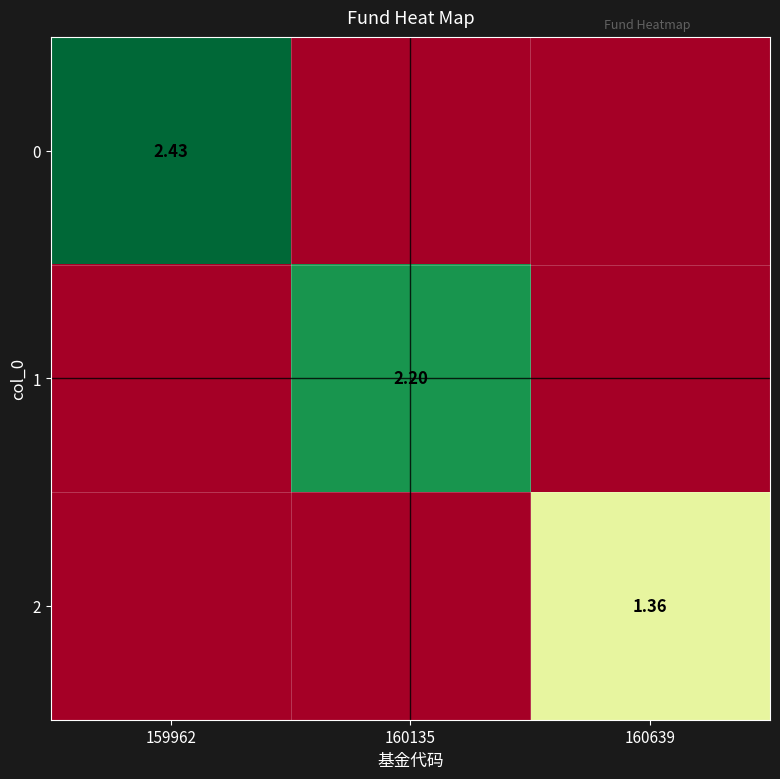

Is the value of 2 at 160639 greater than the value of 1 at 160135?

No